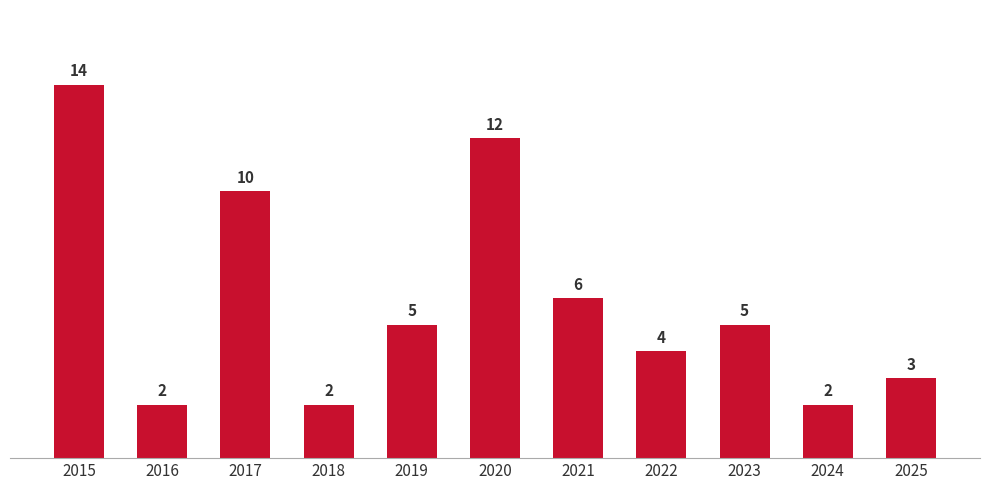

How many data points does each series have?

11